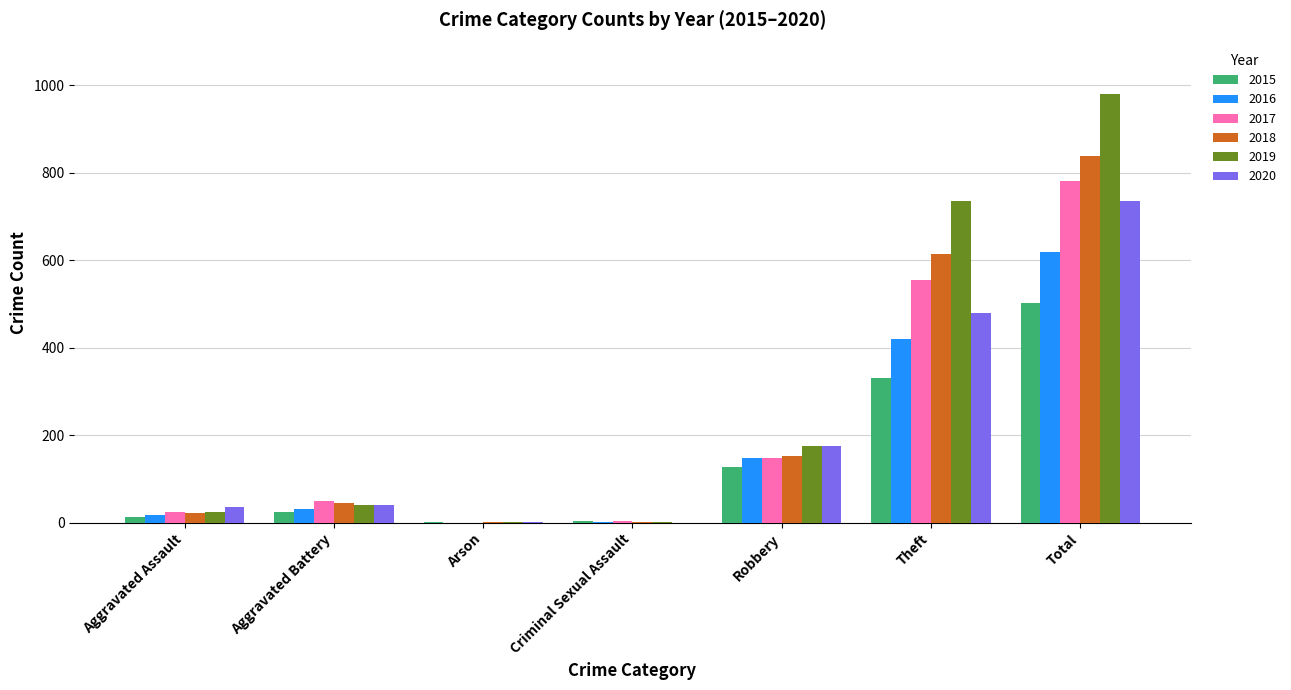

The value of 2016 at Robbery is 149. True or false?

True